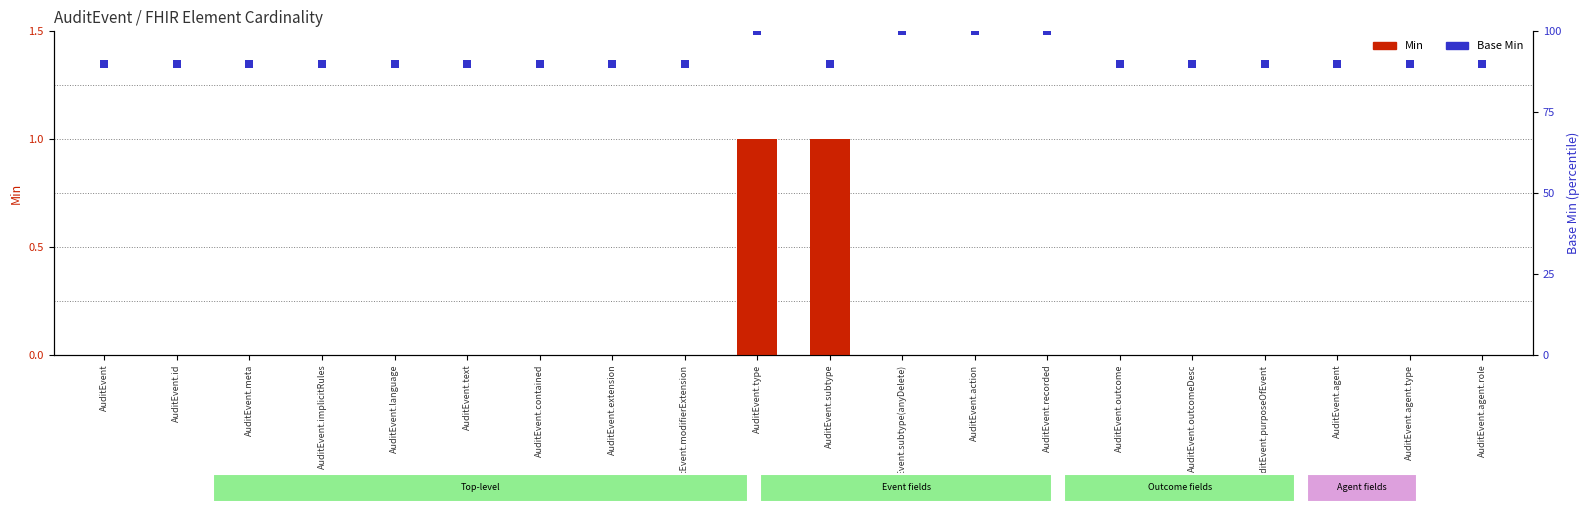

At how many categories does at least one series exceed 88?

20